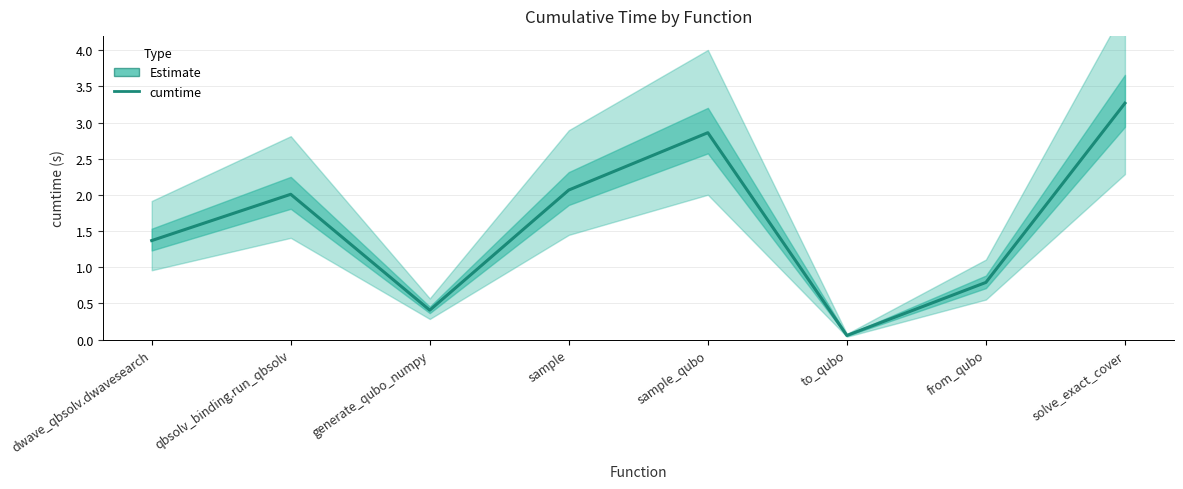

Reading left to right, list all the values displayed in this chart.

dwave_qbsolv.dwavesearch=1.4	qbsolv_binding.run_qbsolv=2.0	generate_qubo_numpy=0.4	sample=2.1	sample_qubo=2.9	to_qubo=0.1	from_qubo=0.8	solve_exact_cover=3.3